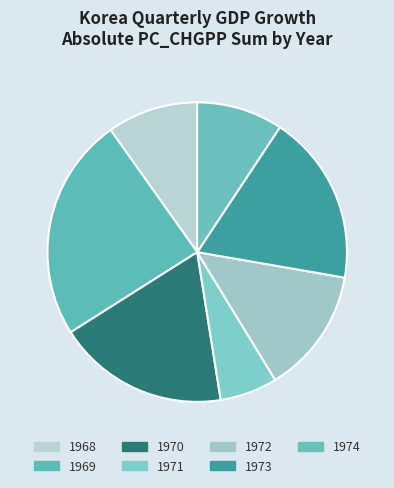

Which slice is the smallest?

1971